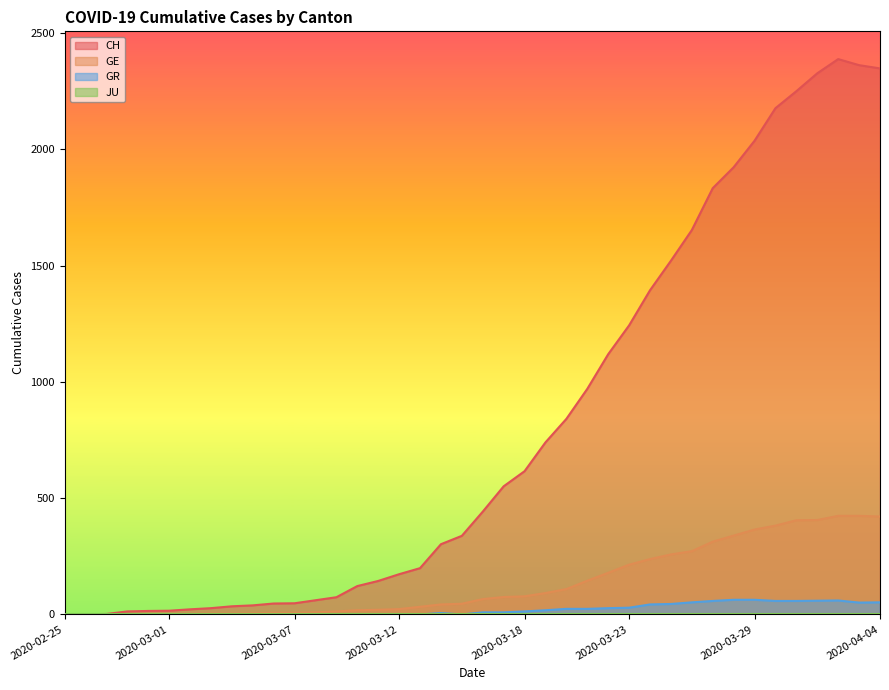

How many data points in GE are above 66?

19